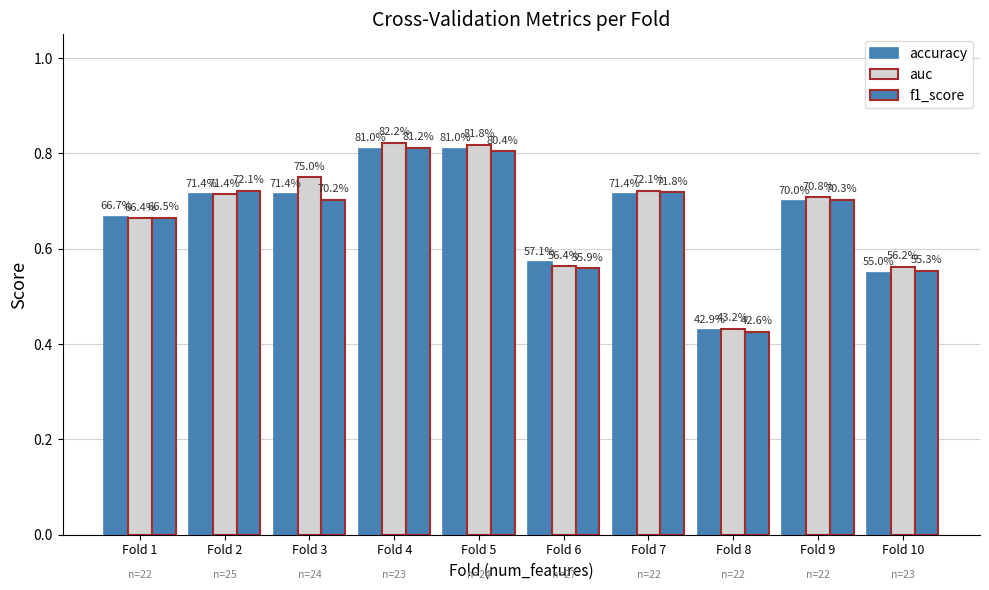

List the labels in order of accuracy value, largest first.

Fold 4, Fold 5, Fold 2, Fold 3, Fold 7, Fold 9, Fold 1, Fold 6, Fold 10, Fold 8